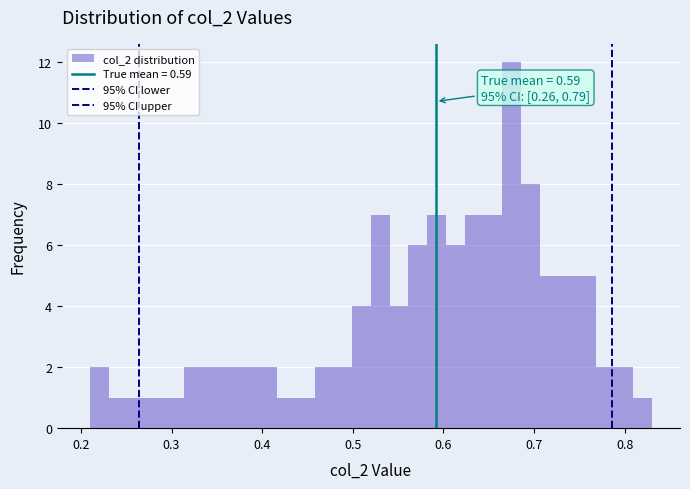

Read against the x-axis, roughly where is the centre of the tallest bar?

0.68